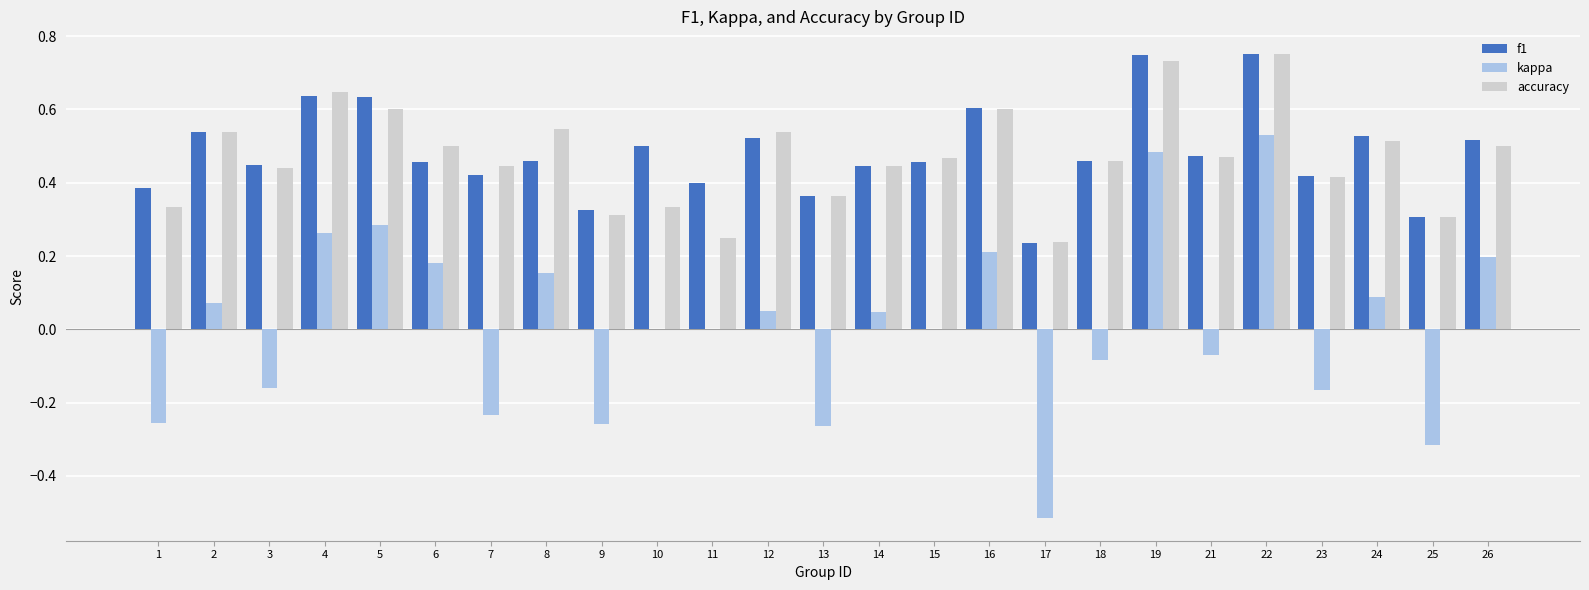

Is the value of accuracy at 17 greater than the value of kappa at 14?

Yes